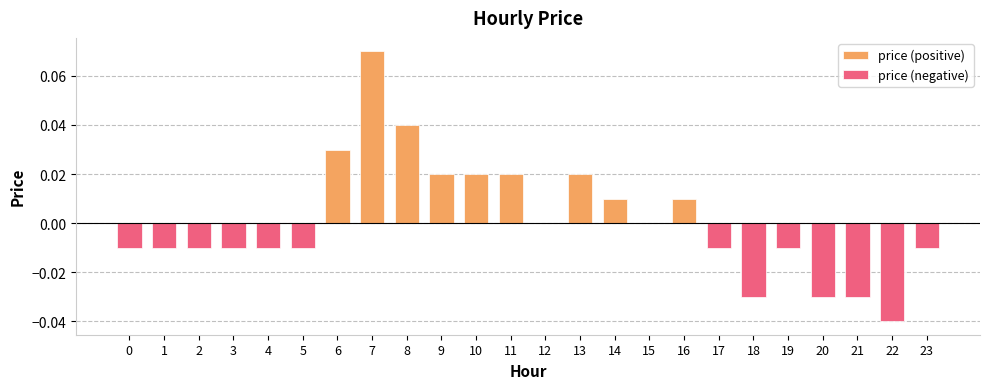

How many bars are there in each group?

2